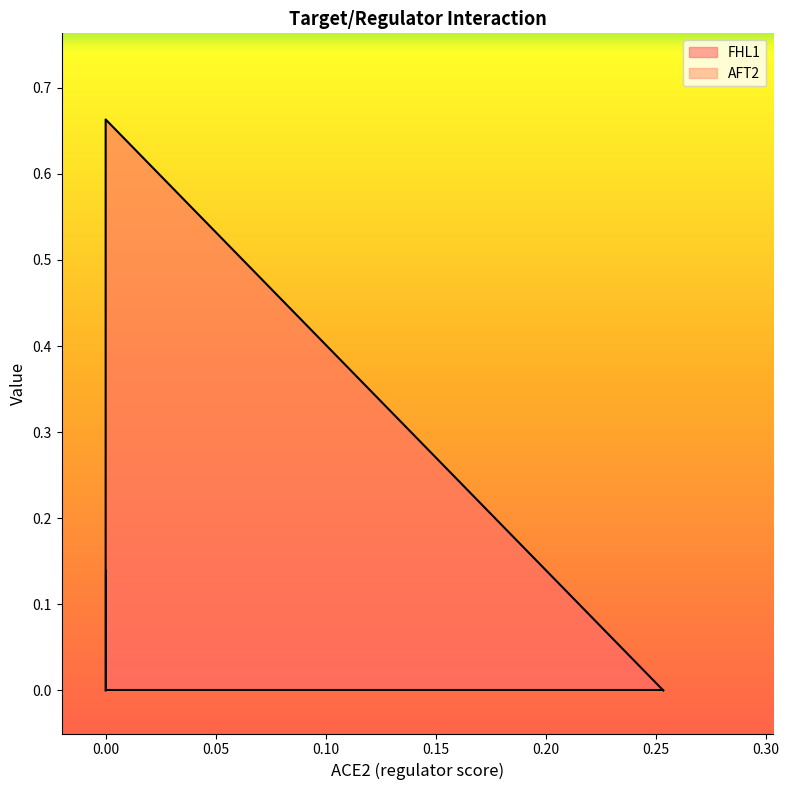

Rank the series by their maximum value, from lowest to highest.

AFT2, FHL1